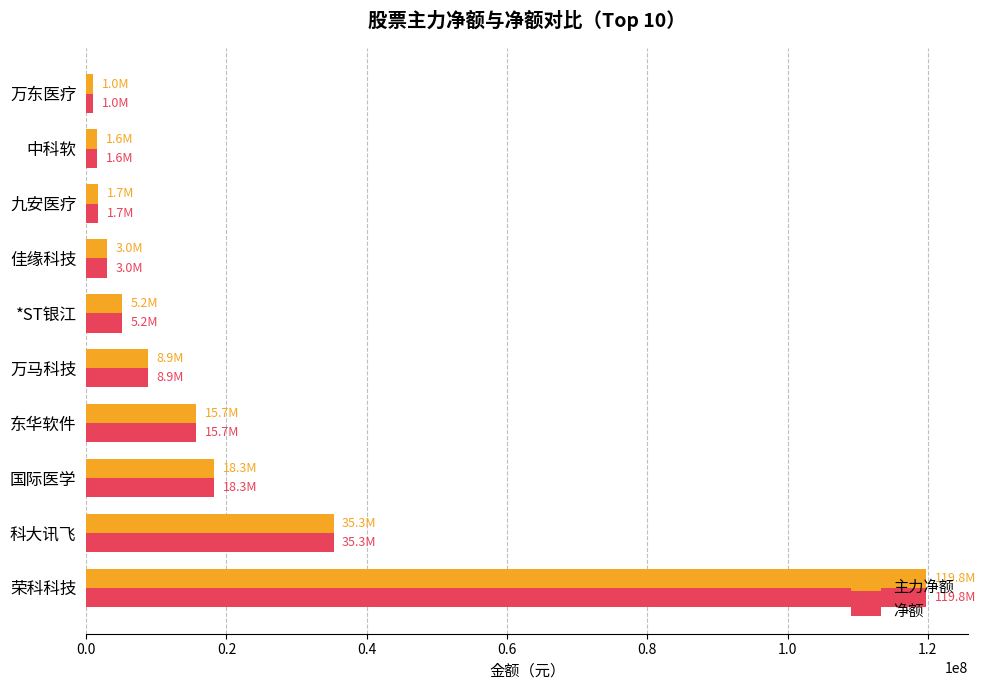

Where is 主力净额 nearest to the value 60387717?

科大讯飞